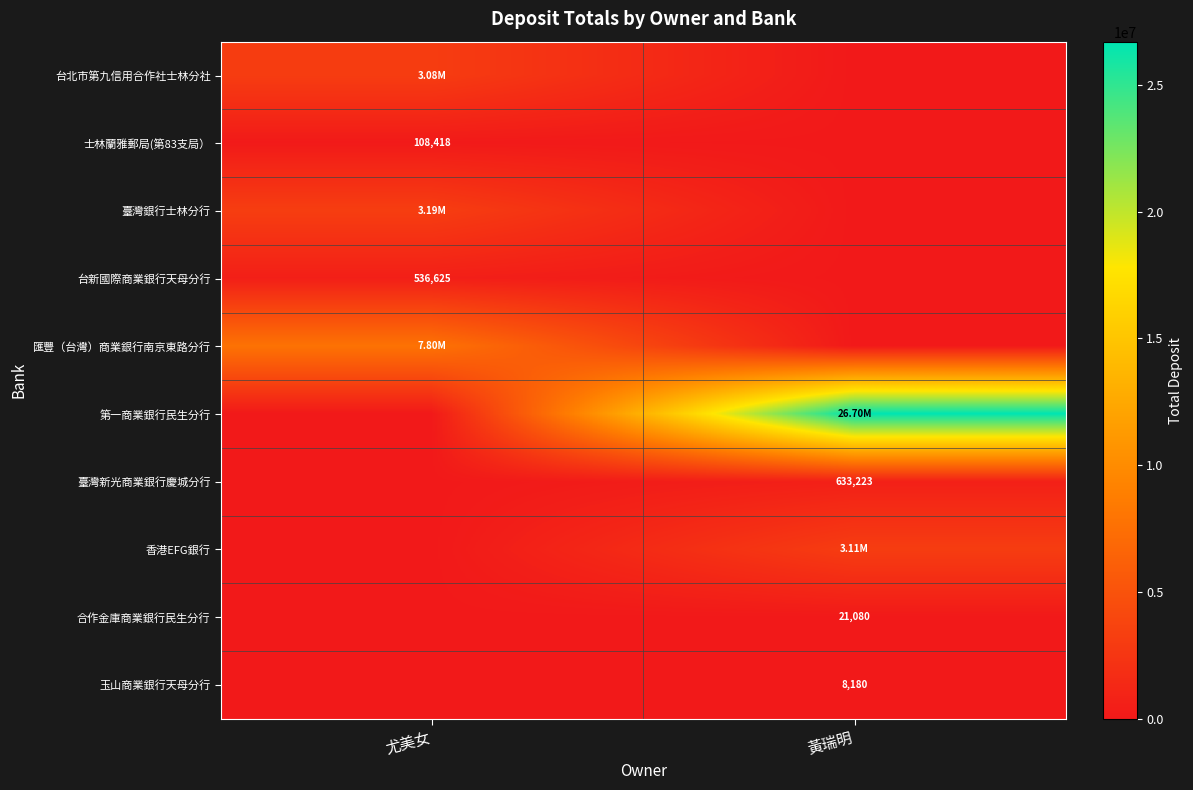

What is the sum of the 臺灣新光商業銀行慶城分行 values at 黃瑞明 and 尤美女?

633223.0